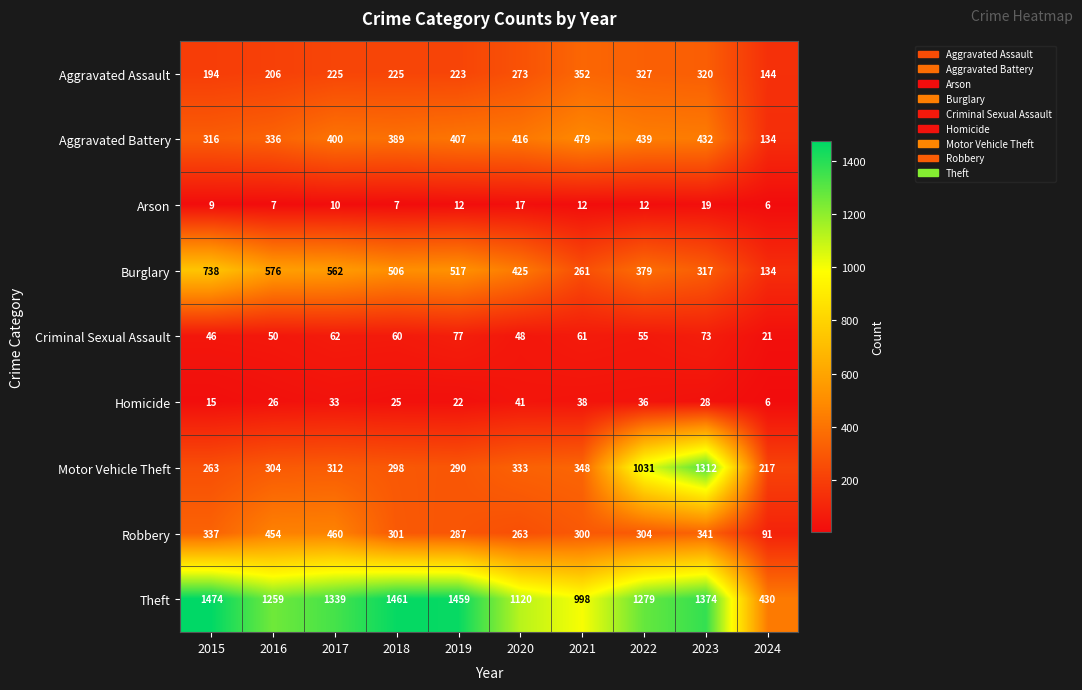

How many series are shown in this chart?

9